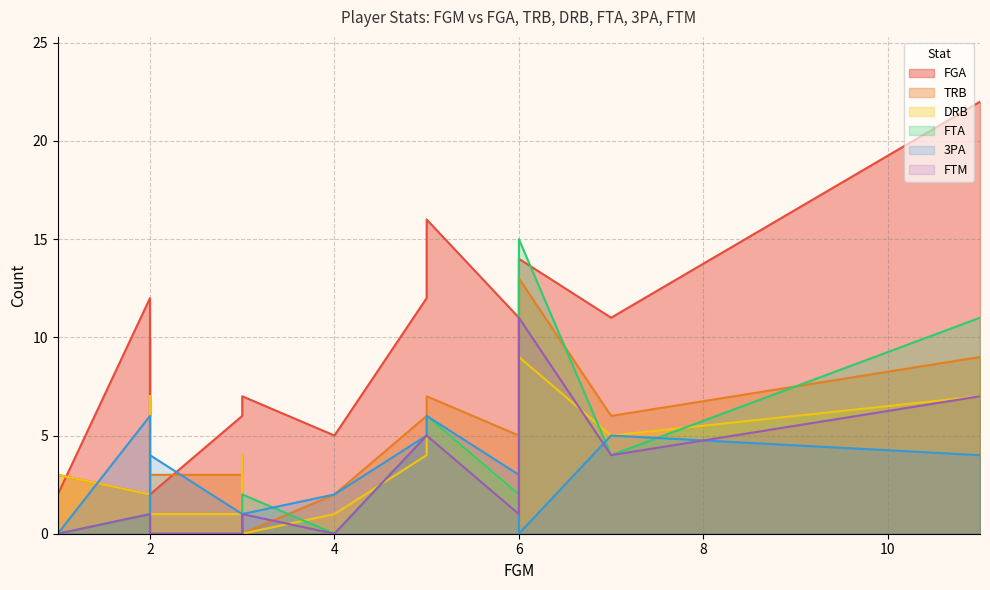

List the series in order of their peak value, highest first.

FGA, FTA, TRB, FTM, DRB, 3PA